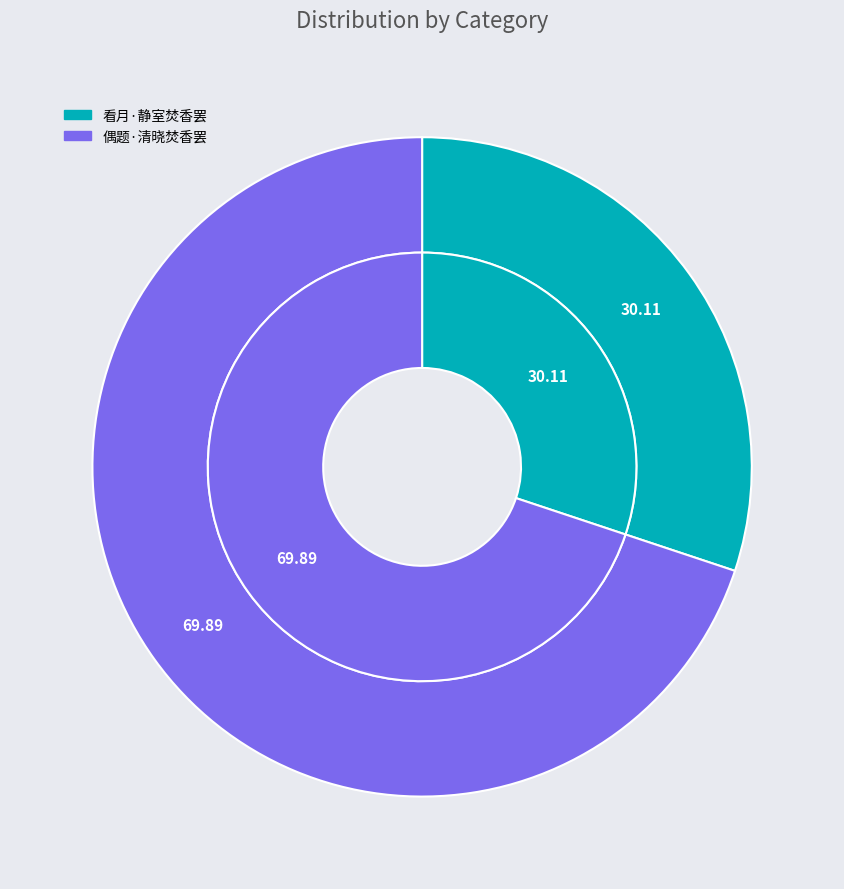

To the nearest percent, what percentage of the pie is 偶题·清晓焚香罢?

70%